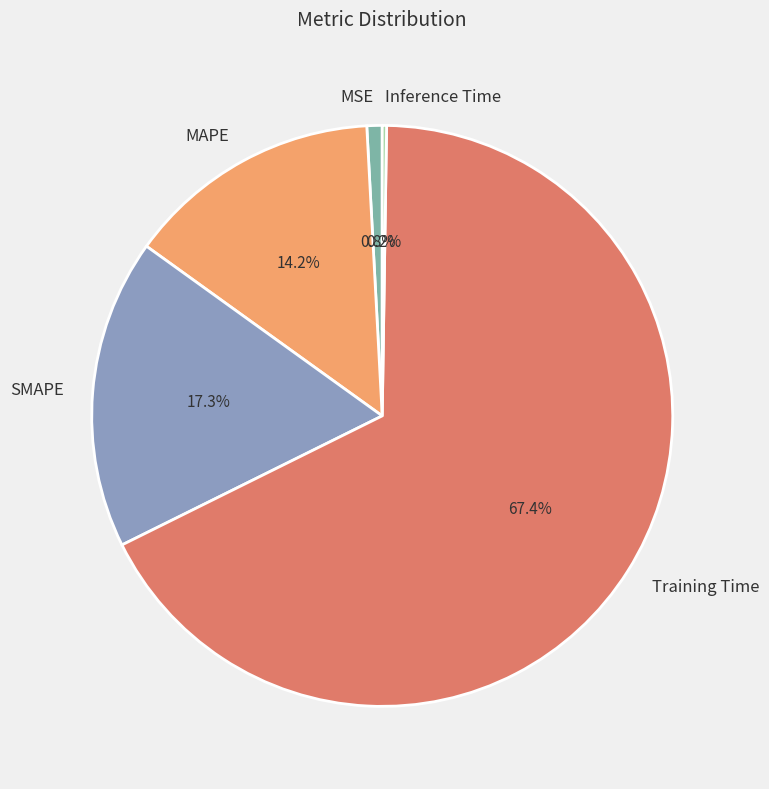

What percentage is NOT represented by MAPE?

85.8%